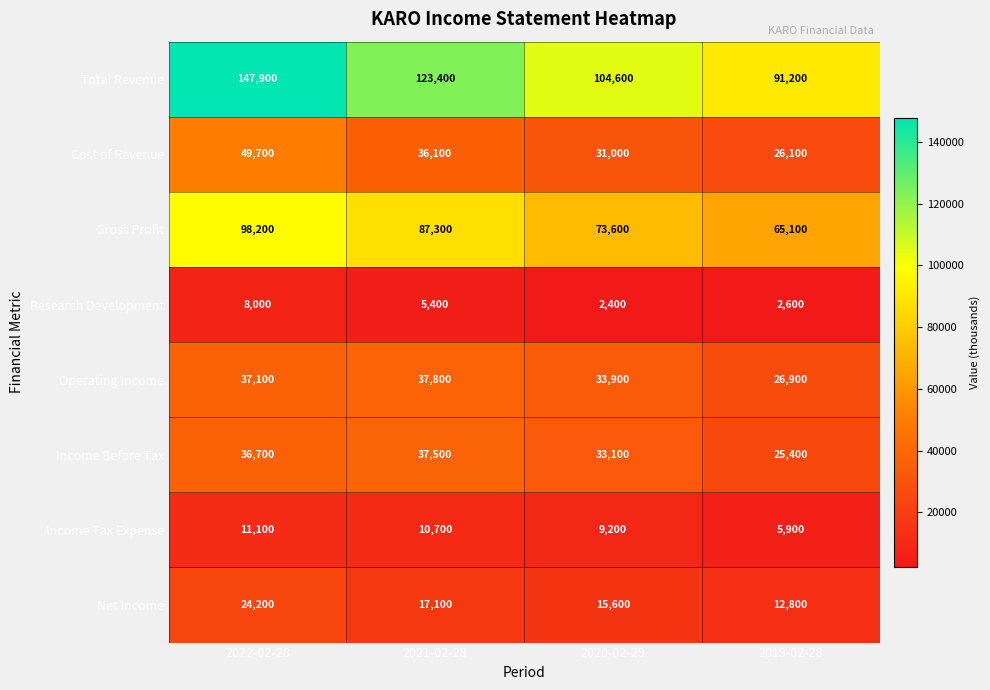

List the labels in order of Total Revenue value, smallest first.

2019-02-28, 2020-02-29, 2021-02-28, 2022-02-28